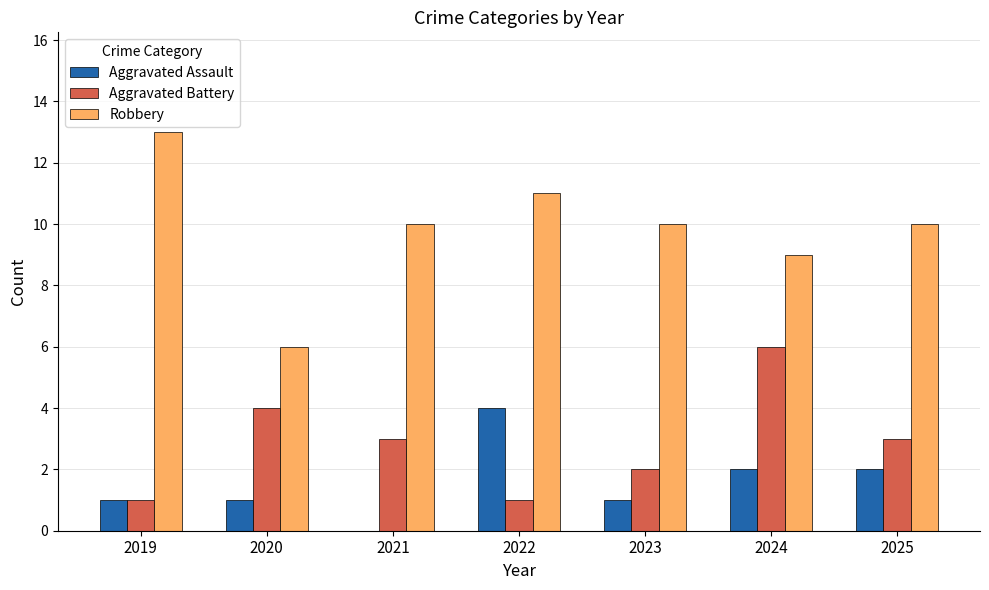

What is the total value across all series at 2022?

16